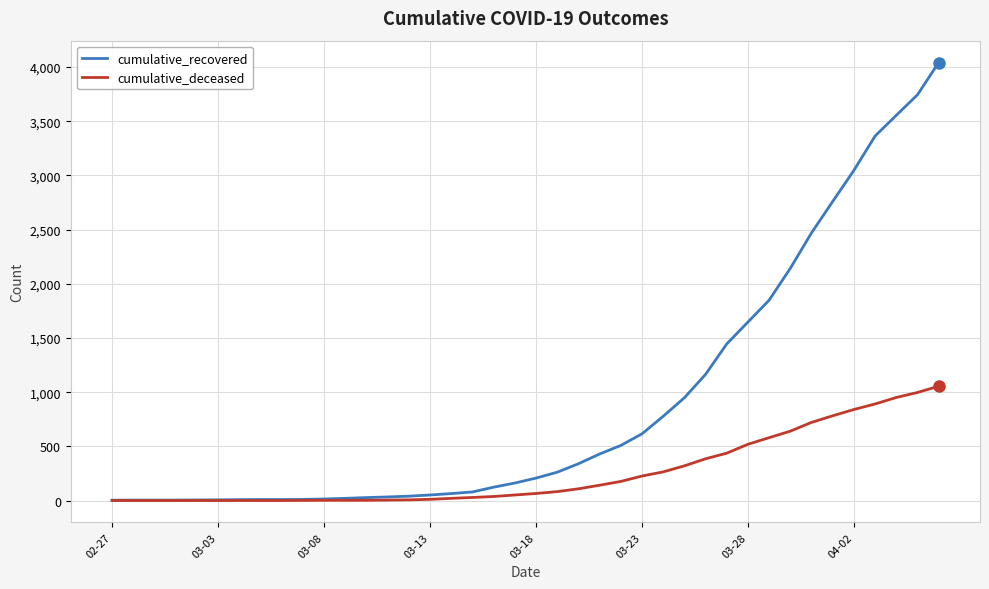

Is this an area chart (filled region under the line)?

No